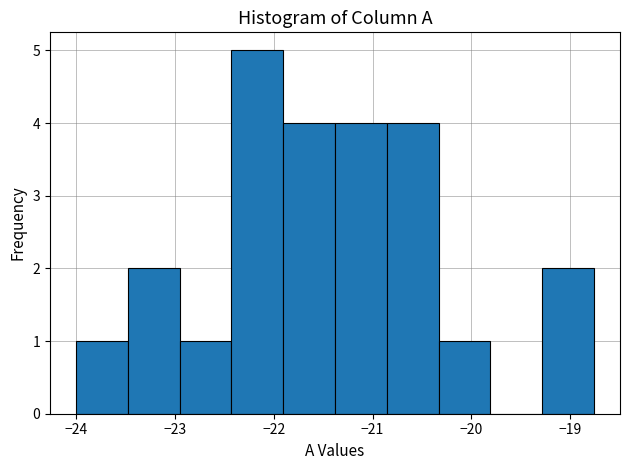

How tall is the bar that spans -22.4 to -21.9 on the x-axis? Neither the bar edges nor the heights are printed on the chart, so give them approximately, as read against the axes.

5